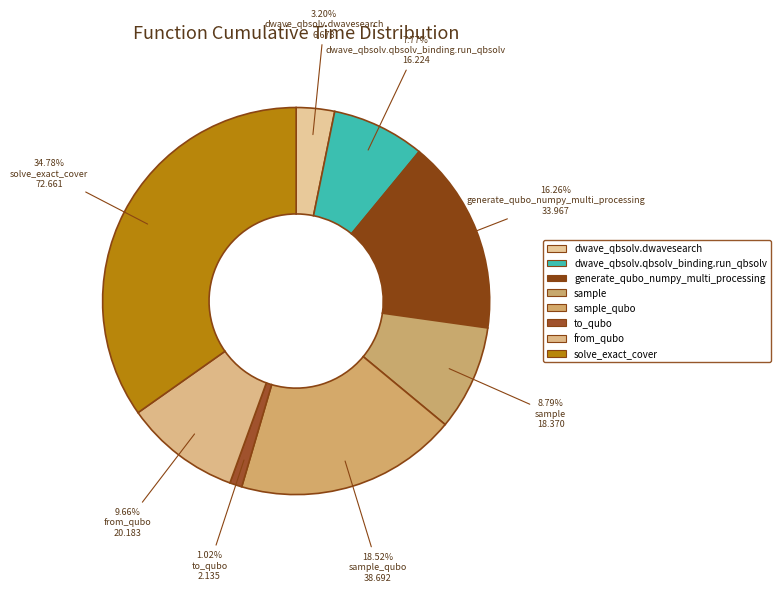

Count the number of slices in the pie.

8